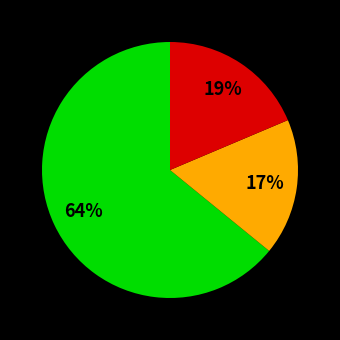

Is there a majority slice in this chart?

Yes